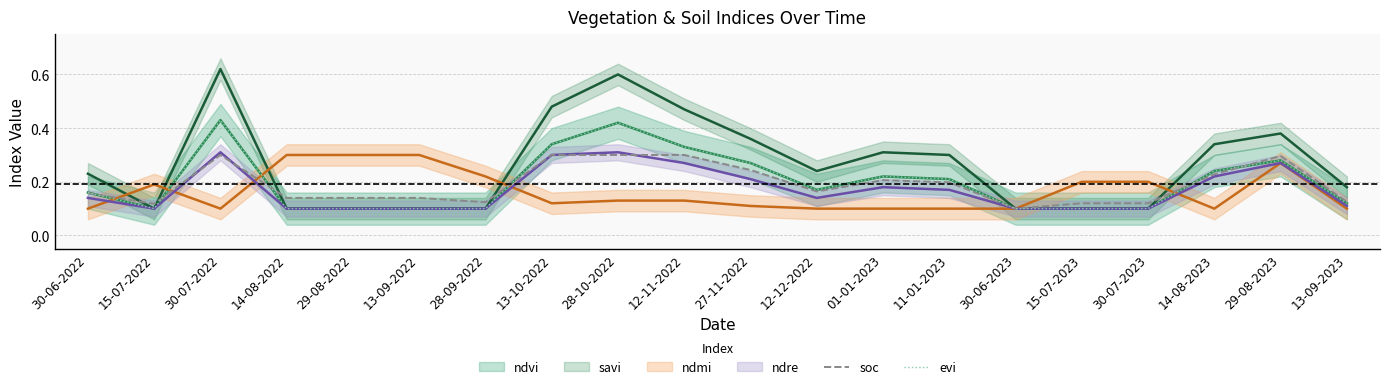

List the labels in order of evi value, smallest first.

15-07-2022, 14-08-2022, 29-08-2022, 13-09-2022, 28-09-2022, 30-06-2023, 15-07-2023, 30-07-2023, 13-09-2023, 30-06-2022, 12-12-2022, 11-01-2023, 01-01-2023, 14-08-2023, 27-11-2022, 29-08-2023, 12-11-2022, 13-10-2022, 28-10-2022, 30-07-2022